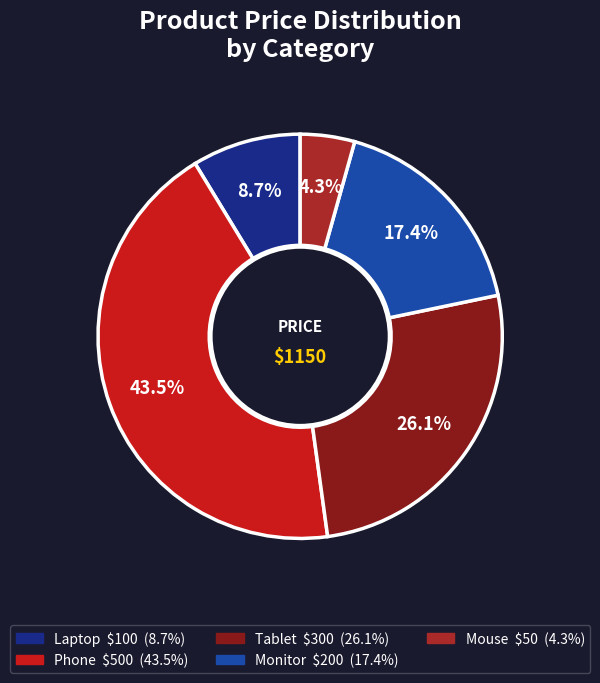

To the nearest percent, what is the difference between the Phone and Mouse slice percentages?

39%